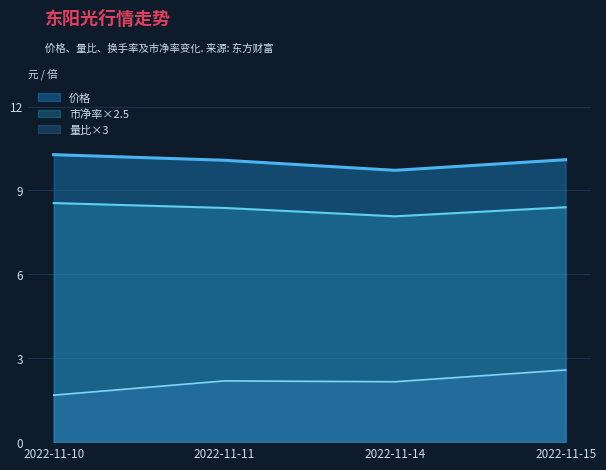

How many series are shown in this chart?

3